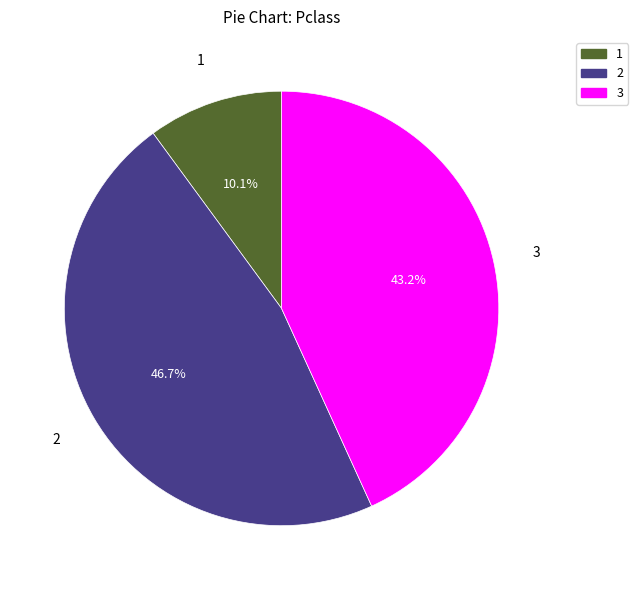

How many segments does this pie chart have?

3